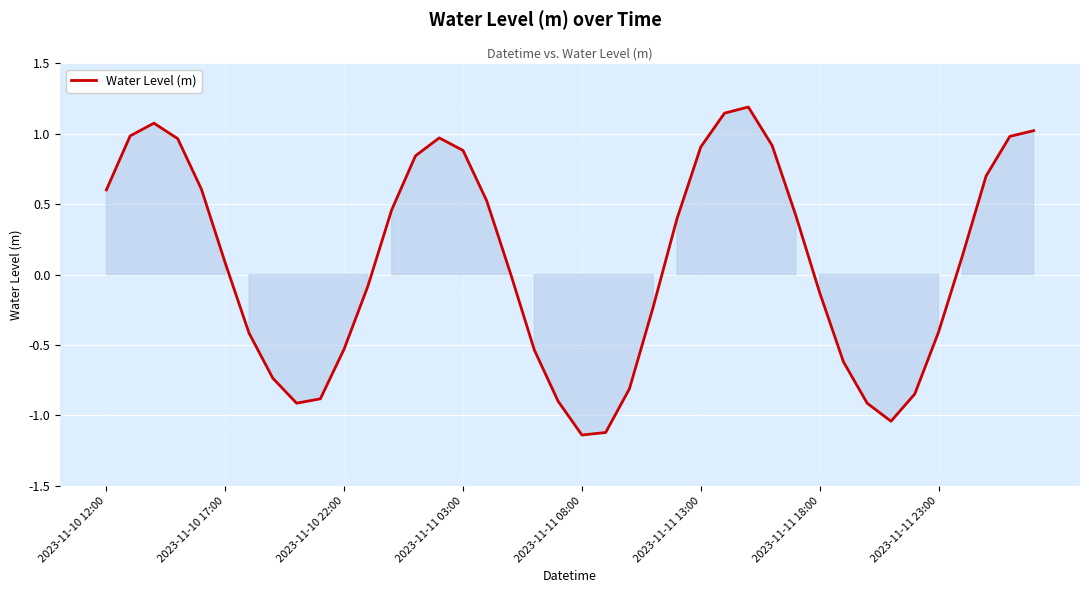

What is the difference between the maximum and minimum values?

2.3